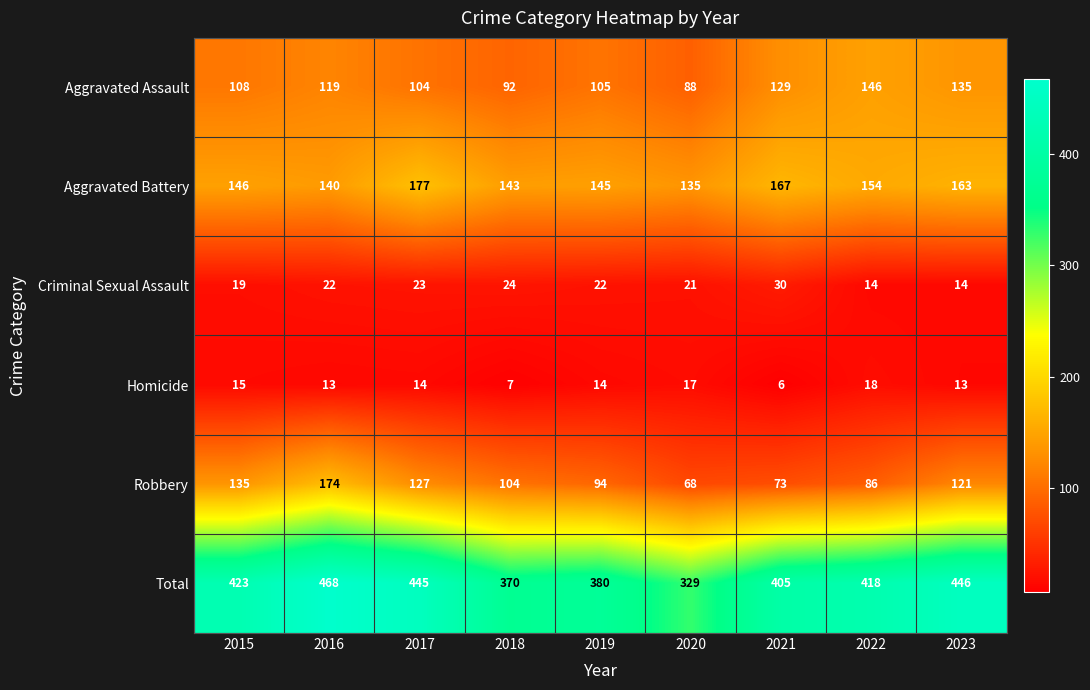

Which series has the largest total across all categories?

Total